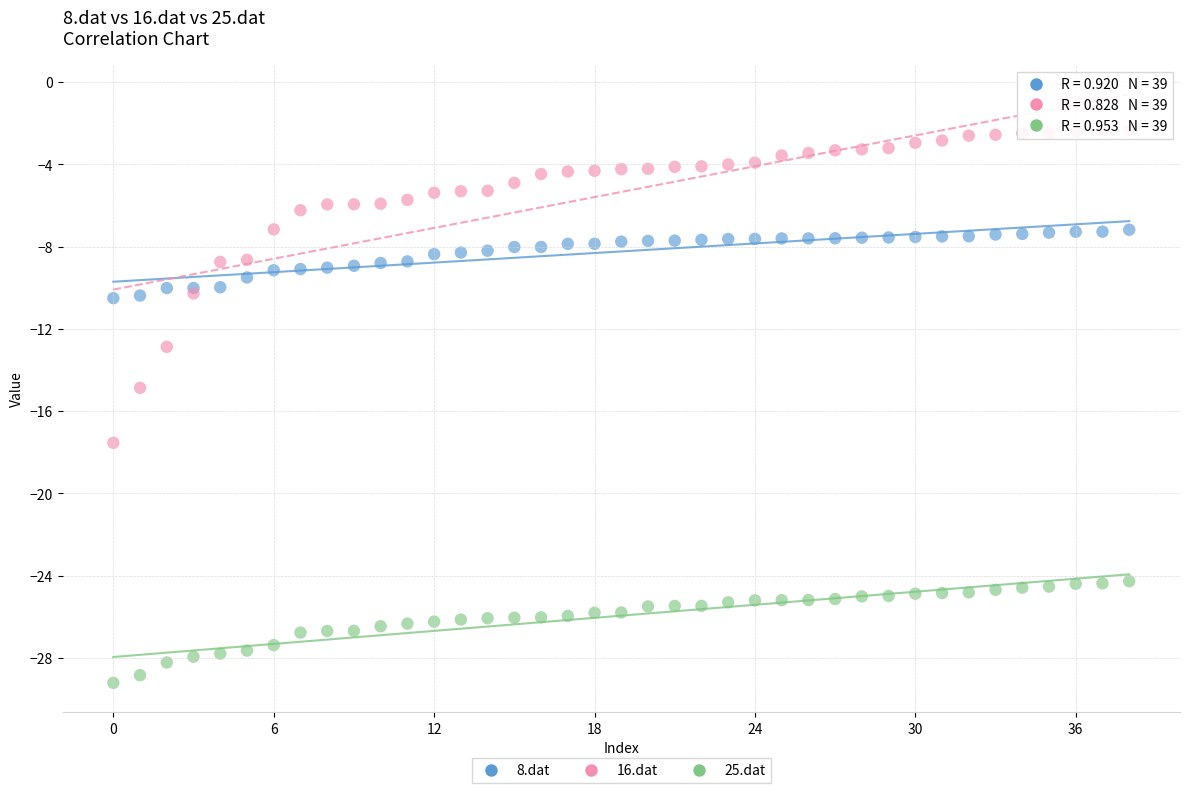

Which series reaches the maximum Y coordinate?

16.dat